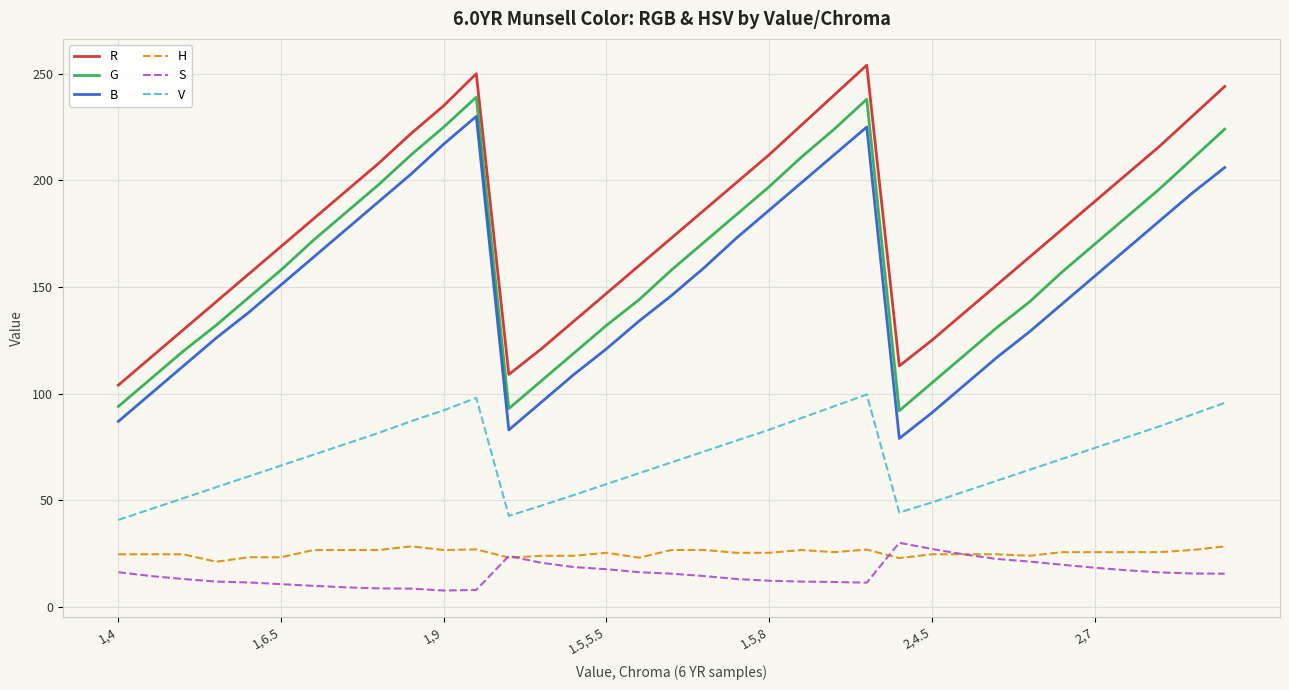

What is the average value of the S series?

15.6